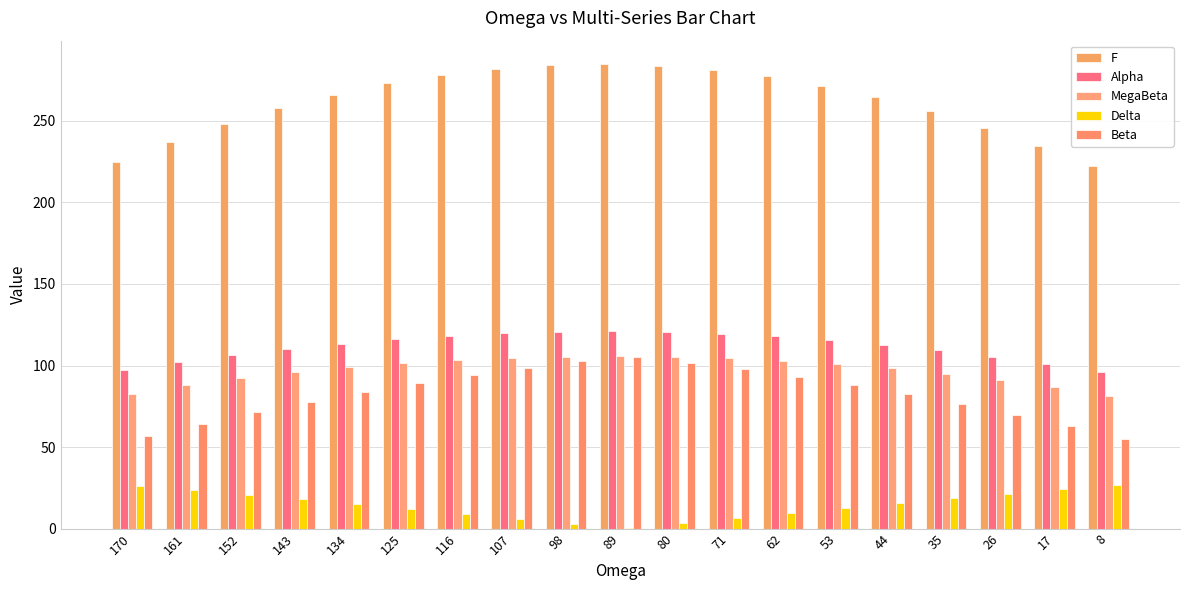

Which series has the widest spread of values?

F